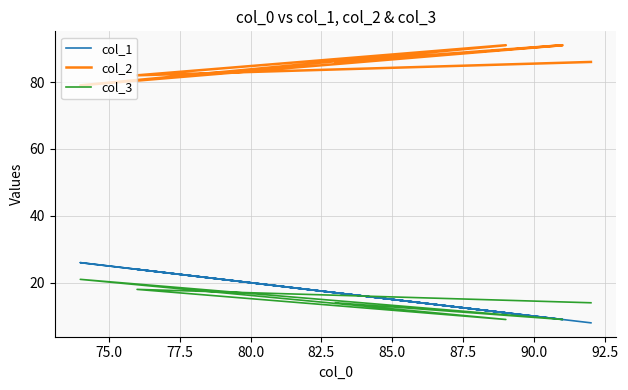

Is it true that col_1 equals 24 at 75.0?

True